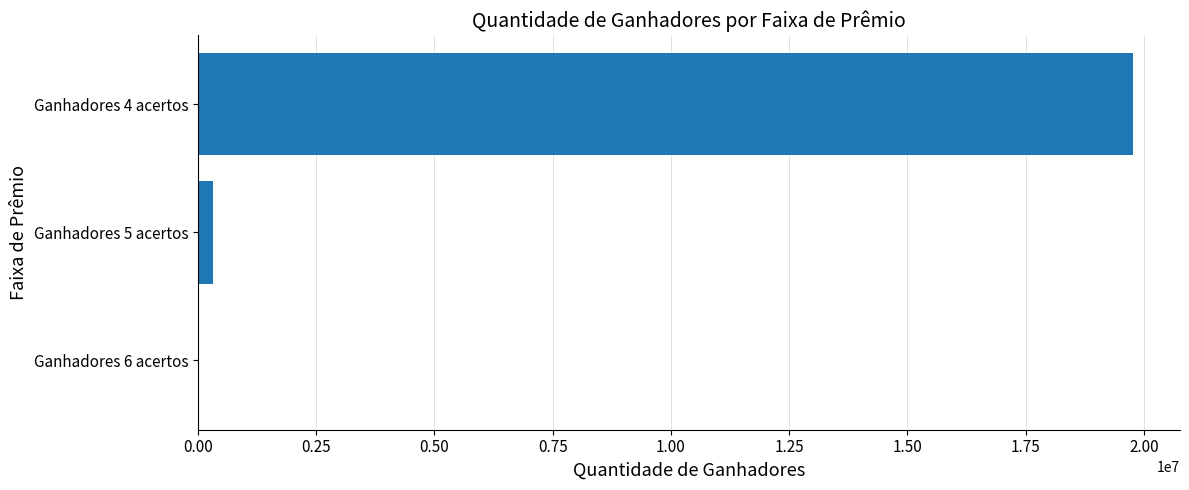

What is the sum of all values?

20083768